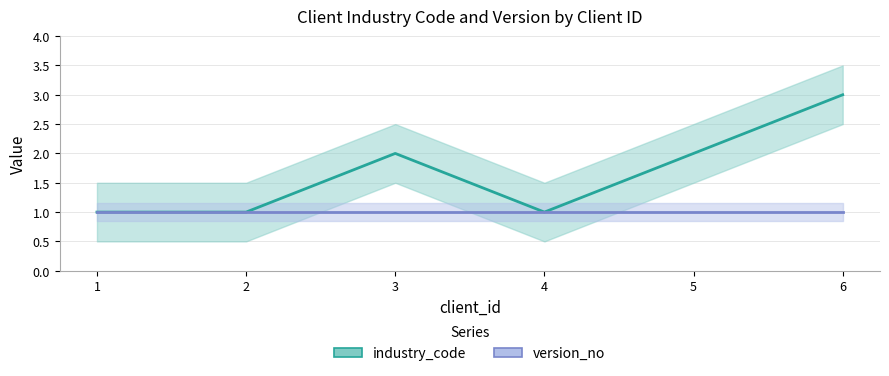

What is the highest value of the version_no series?

1